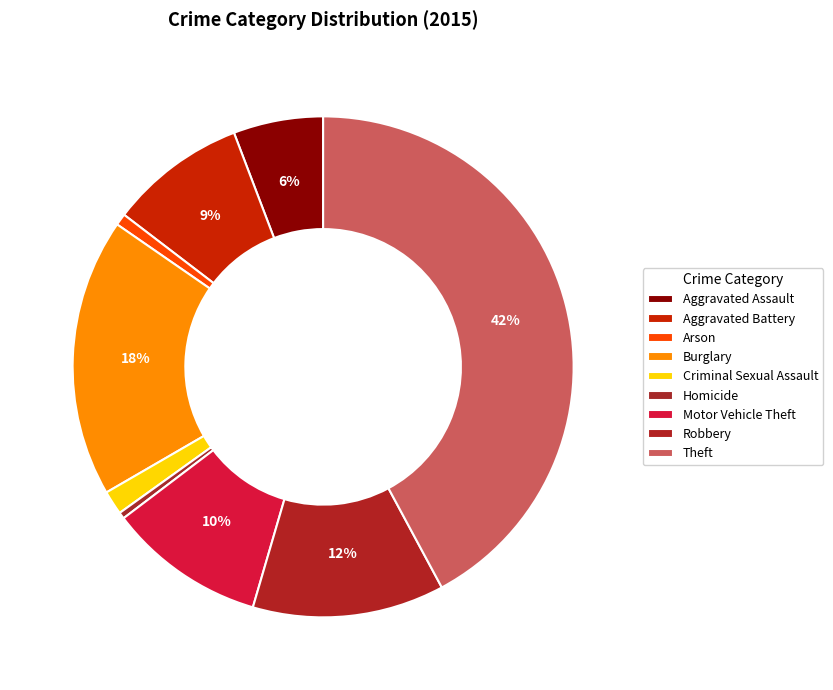

How many slices are in this pie chart?

9